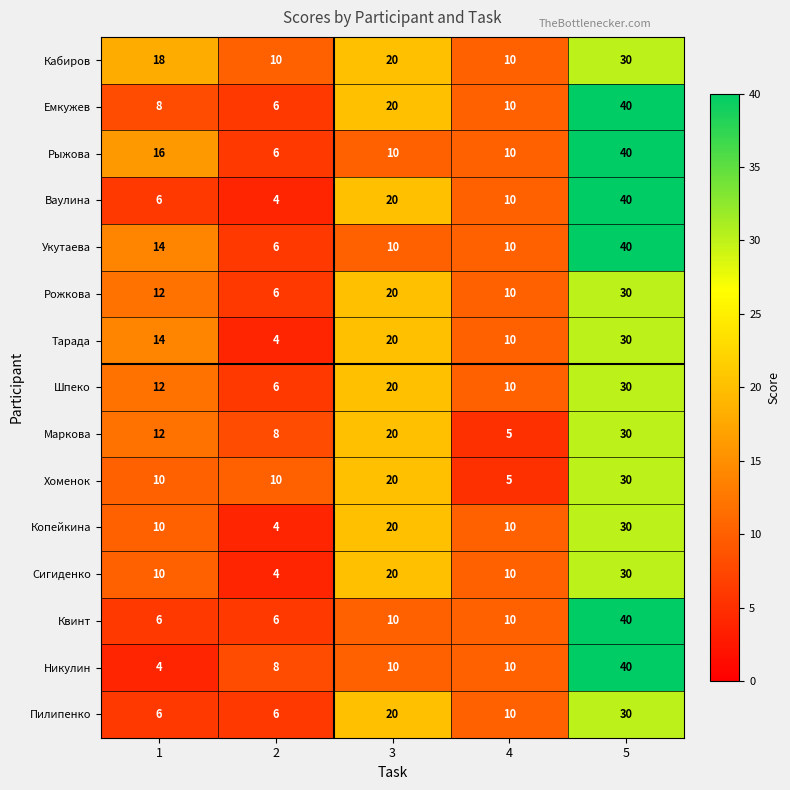

What is the spread (max minus min) of values at 2?

6